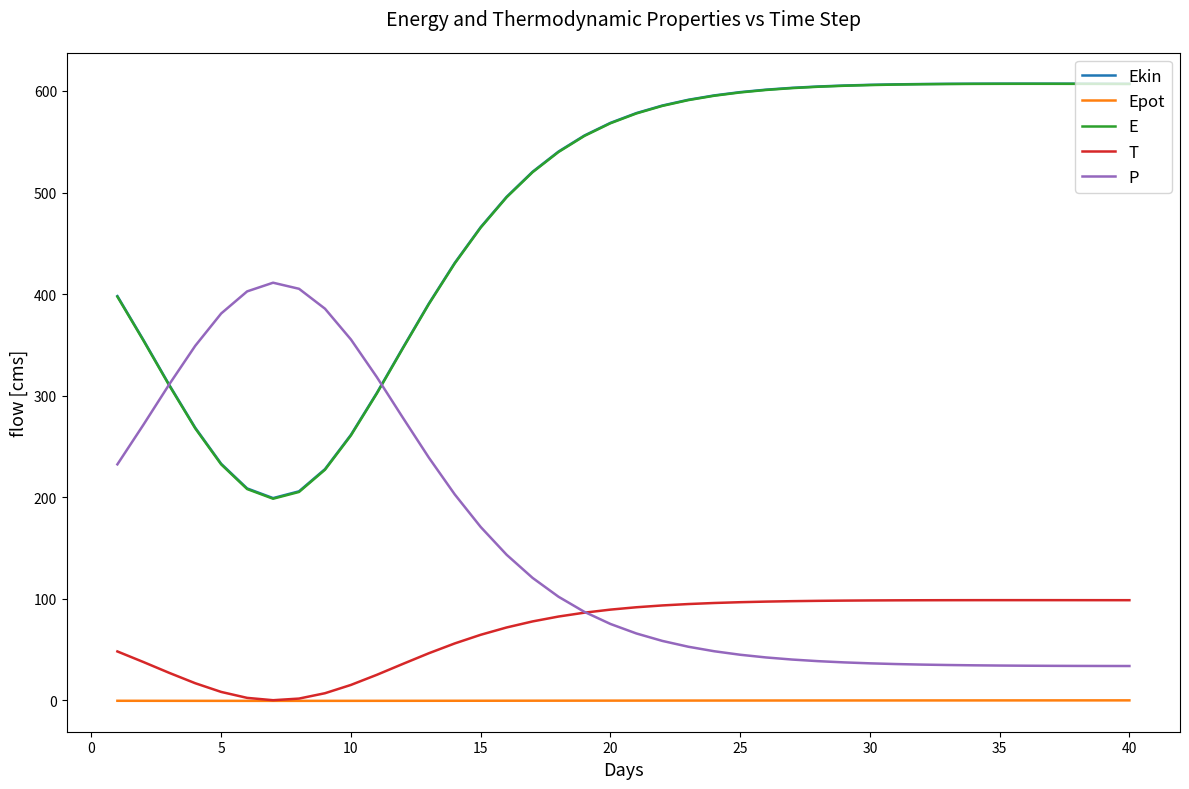

True or false: Epot and Ekin cross at least once.

False